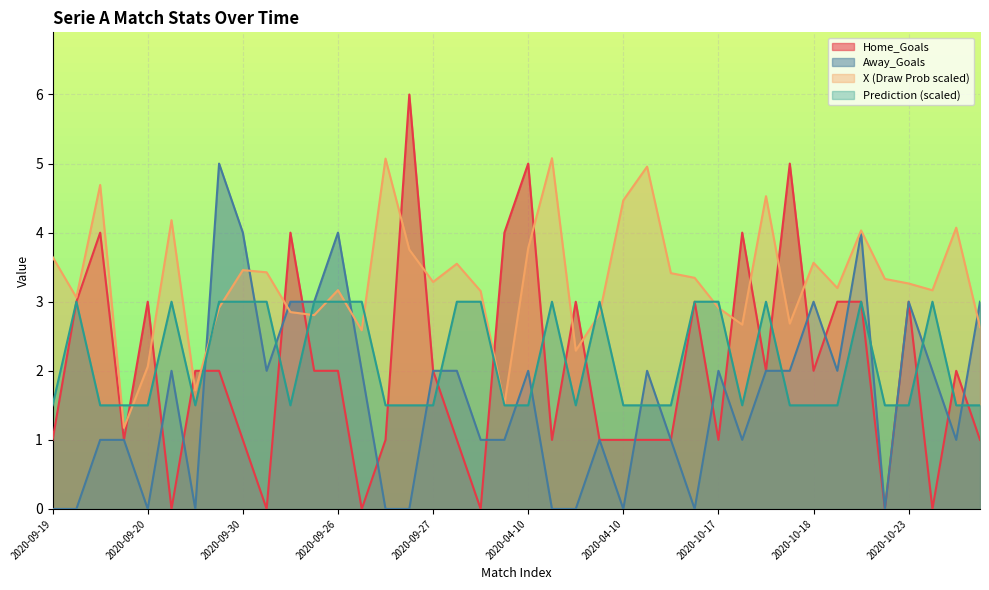

How many values in Home_Goals are above zero?

34